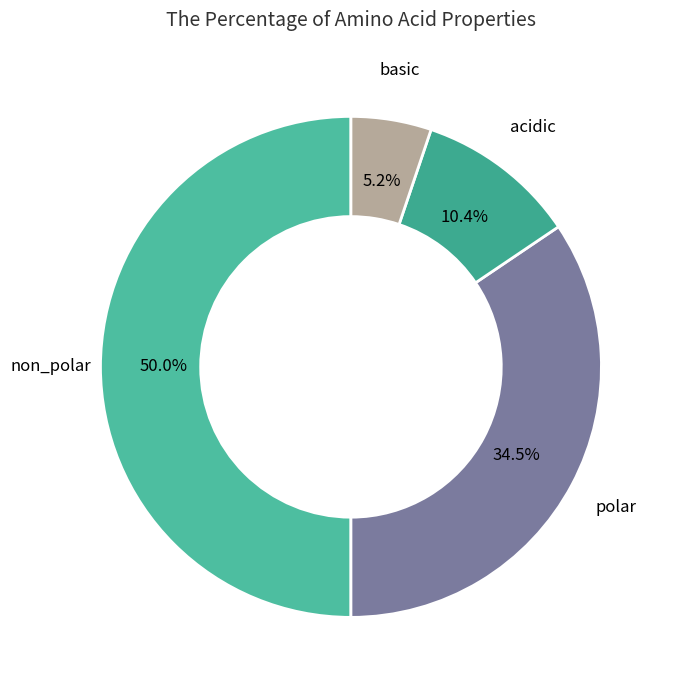

Rank the categories by value from highest to lowest.

non_polar, polar, acidic, basic